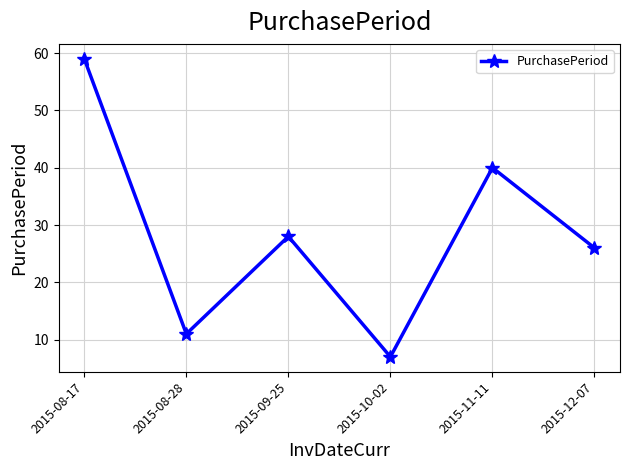

Read the value at 2015-08-28.

11